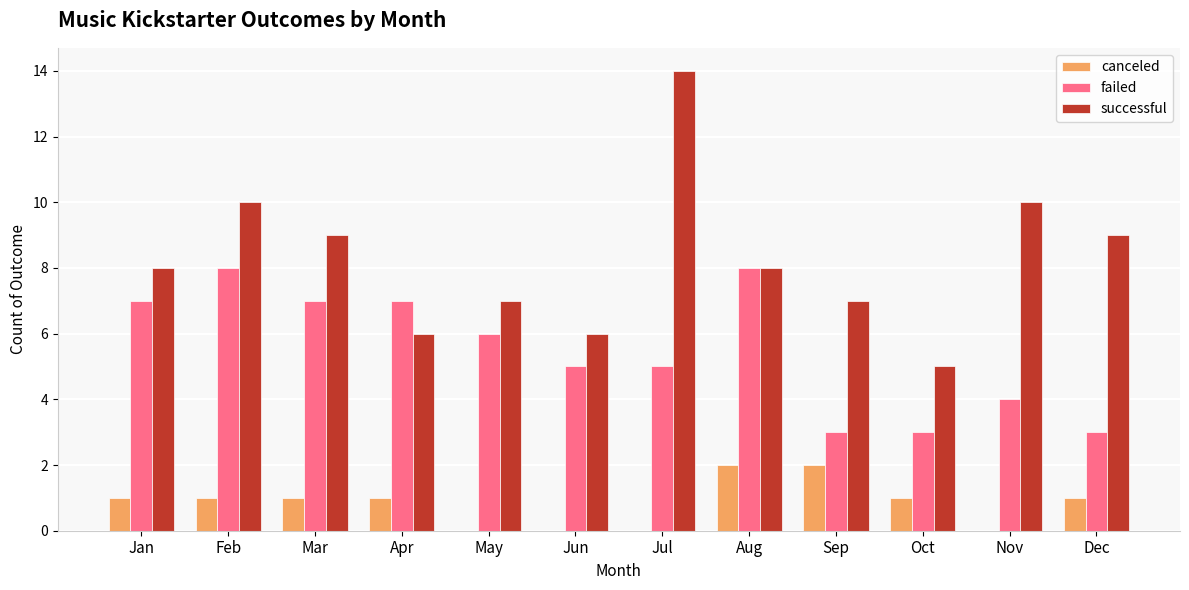

Between Mar and Apr, which series saw the biggest shift?

successful